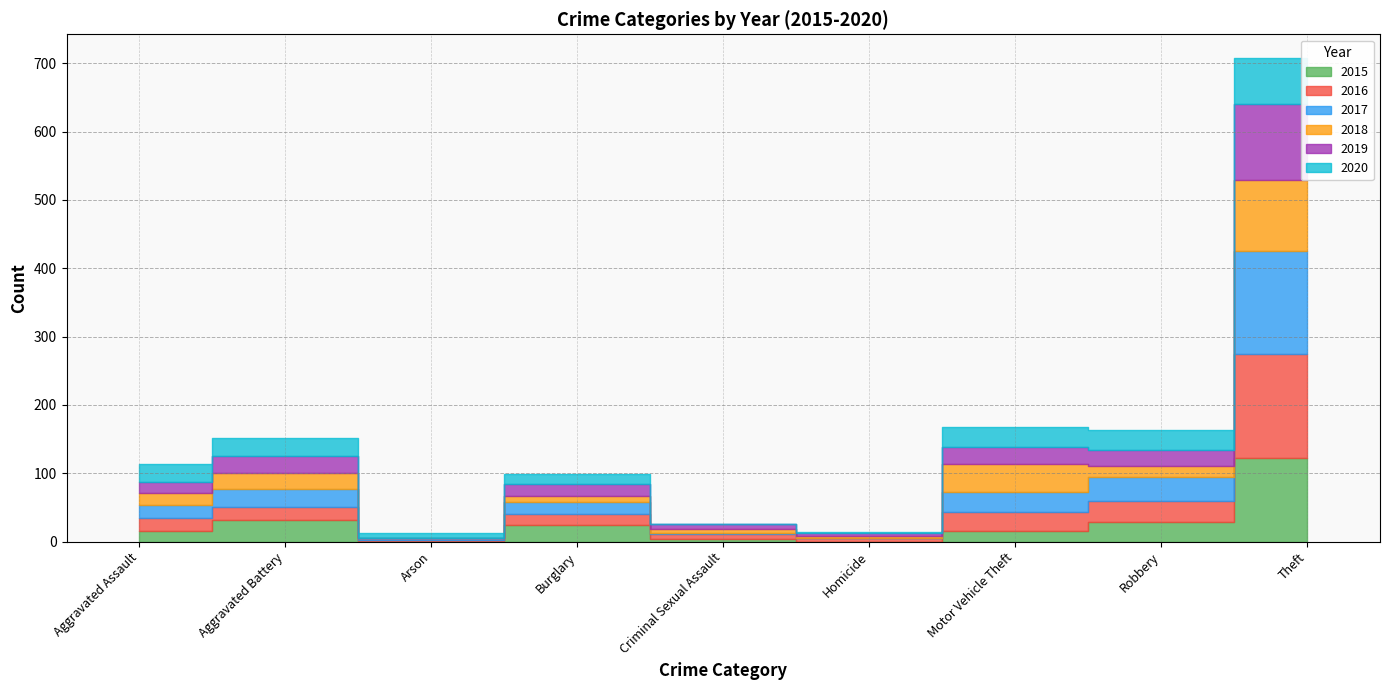

What is the total value across all series at Homicide?

14